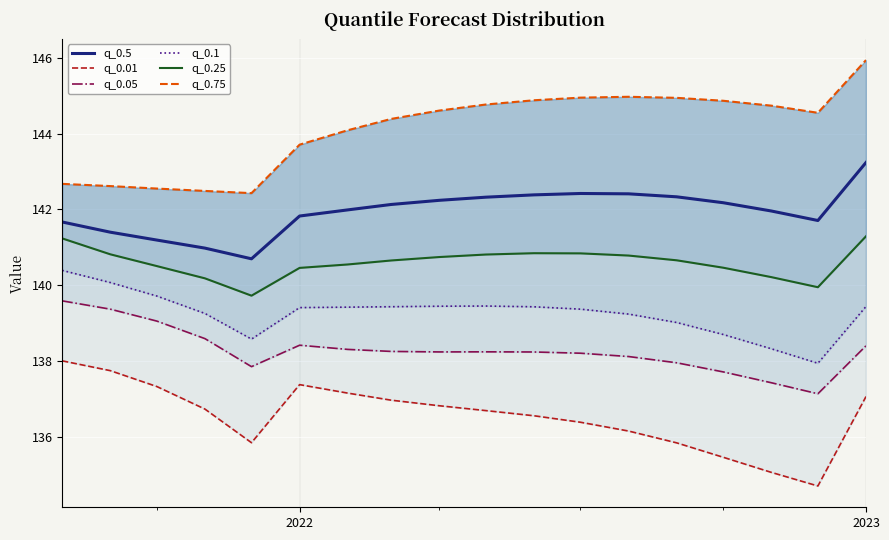

True or false: q_0.1 and q_0.25 cross at least once.

False